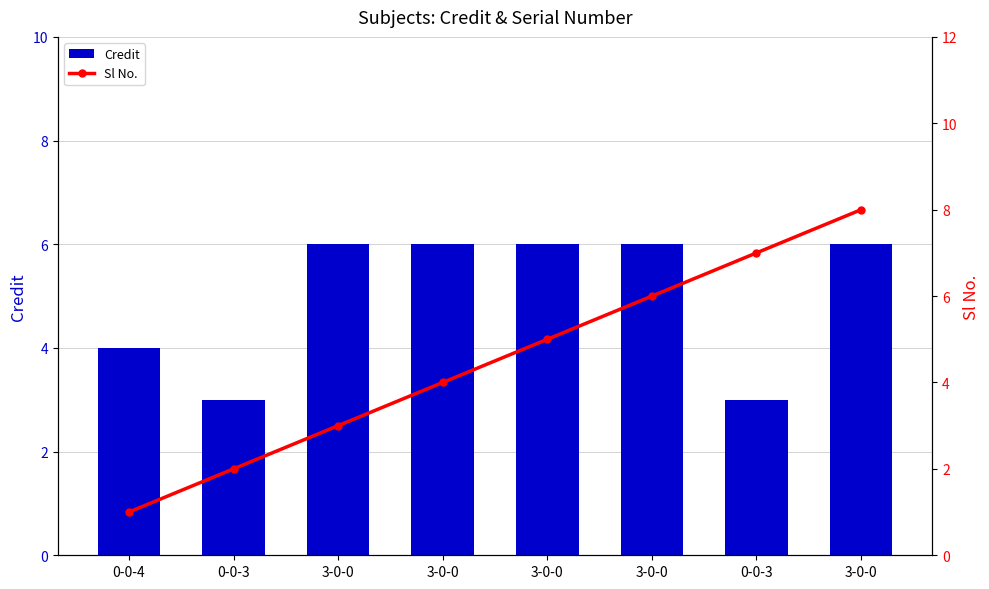

Reading right to left, what are all the values shown in this chart?

Credit: 6	3	6	6	6	6	3	4
Sl No.: 8	7	6	5	4	3	2	1